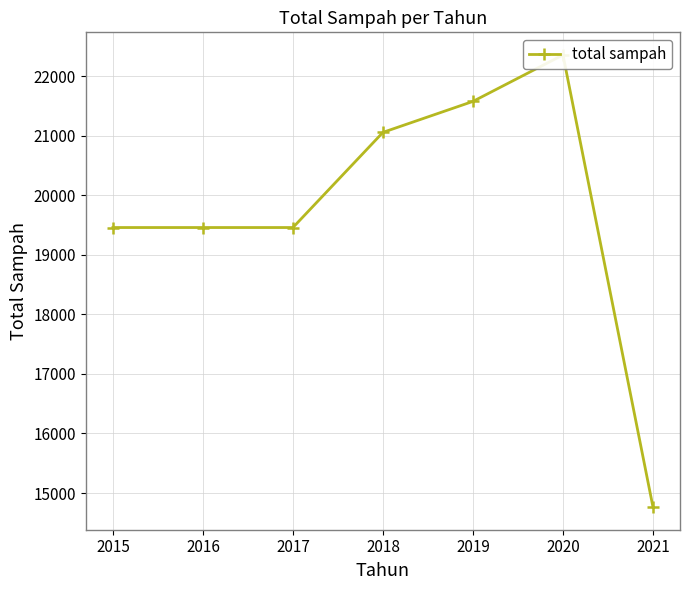

How many lines are shown in the chart?

1